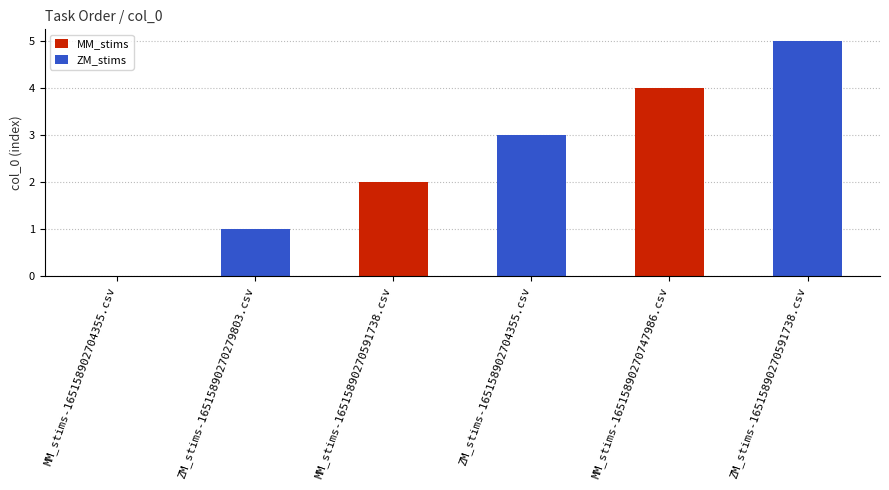

What is the average value of the MM_stims series?

2